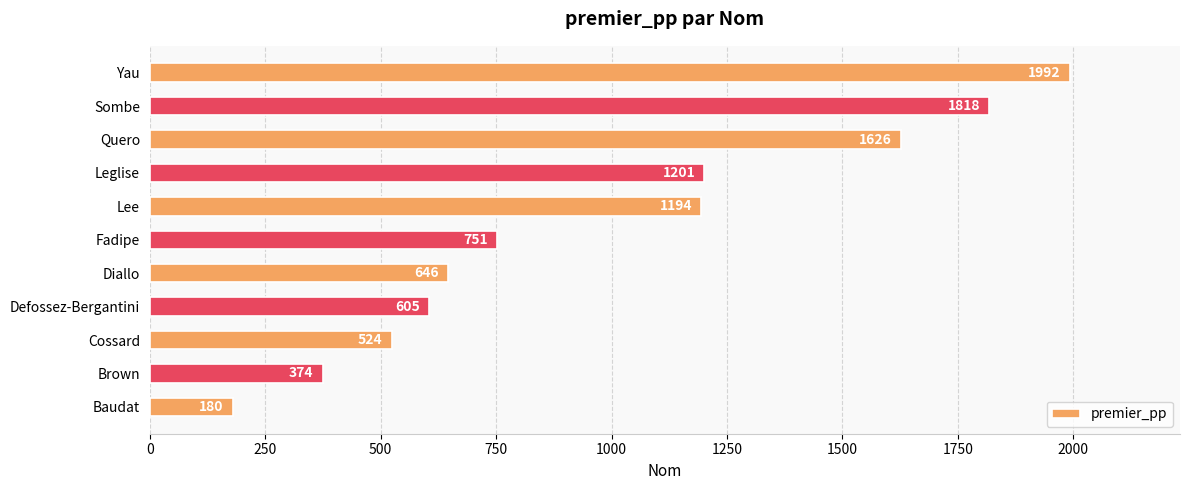

Rank the categories by value from highest to lowest.

Yau, Sombe, Quero, Leglise, Lee, Fadipe, Diallo, Defossez-Bergantini, Cossard, Brown, Baudat